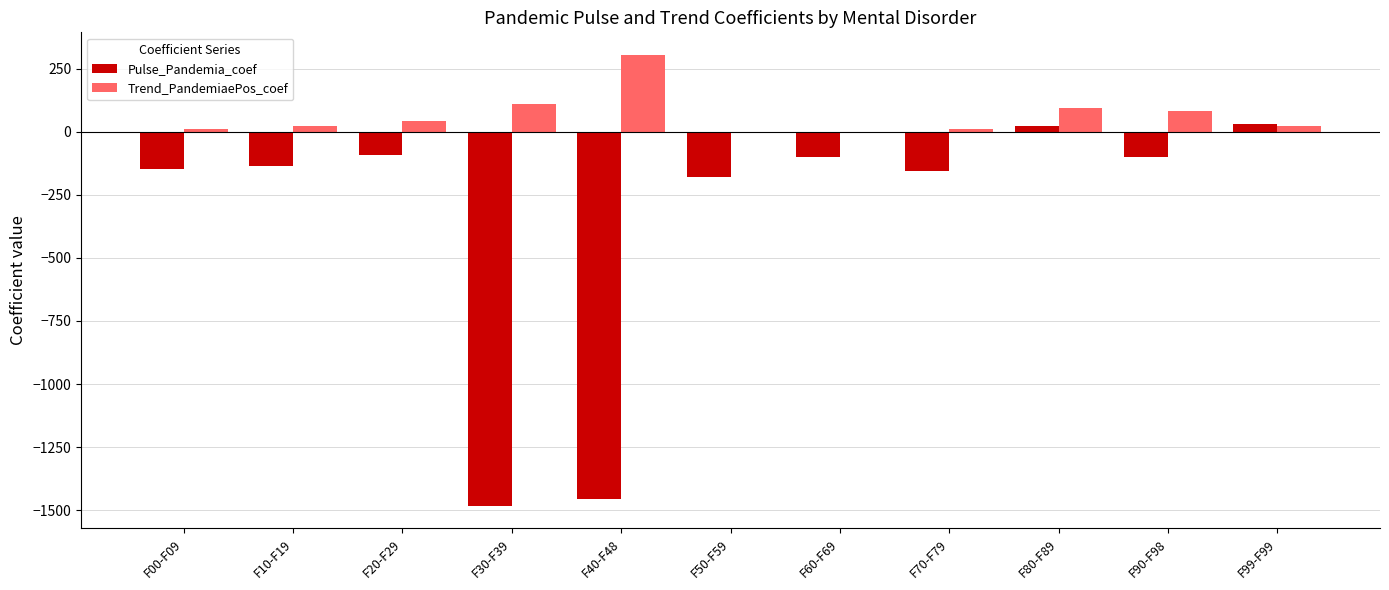

What are all the series names shown in the legend?

Pulse_Pandemia_coef, Trend_PandemiaePos_coef